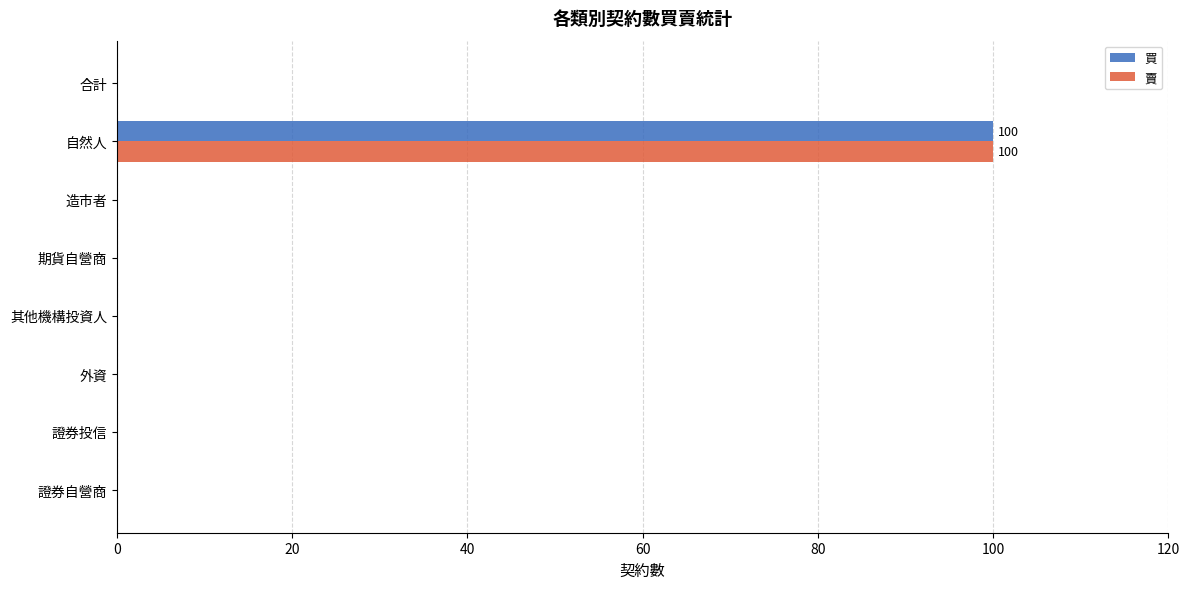

What is the sum of all 買 values?

100